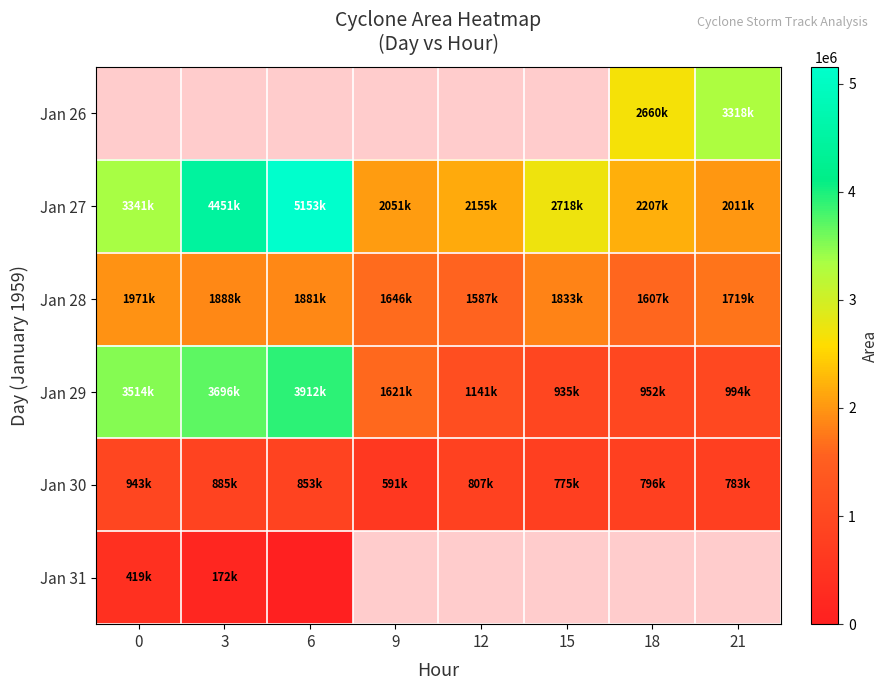

What is the sum of the Jan 28 values at 12 and 21?

3306875.0